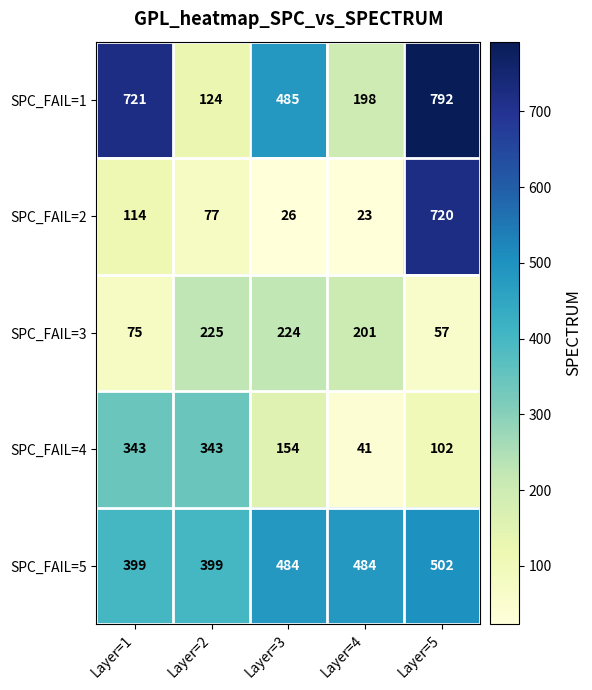

Rank the series at Layer=1 from lowest to highest value.

SPC_FAIL=3, SPC_FAIL=2, SPC_FAIL=4, SPC_FAIL=5, SPC_FAIL=1